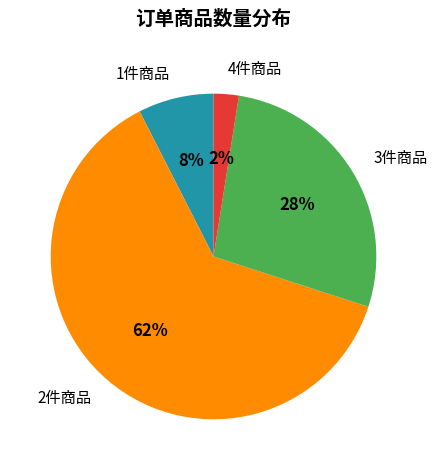

Do 1件商品 and 4件商品 together represent more than half of the pie?

No